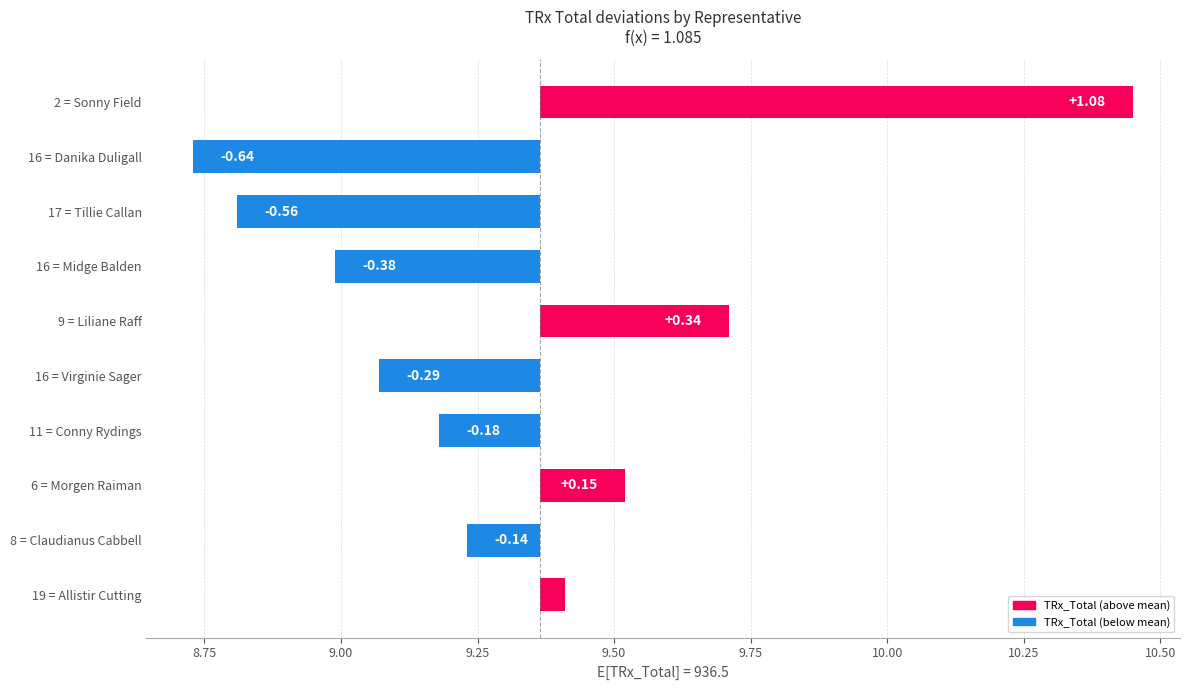

How many distinct data groups are displayed?

1